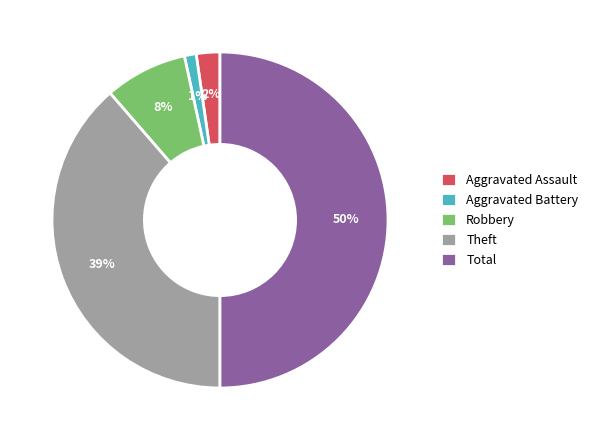

What is the smallest slice in the pie chart?

Aggravated Battery